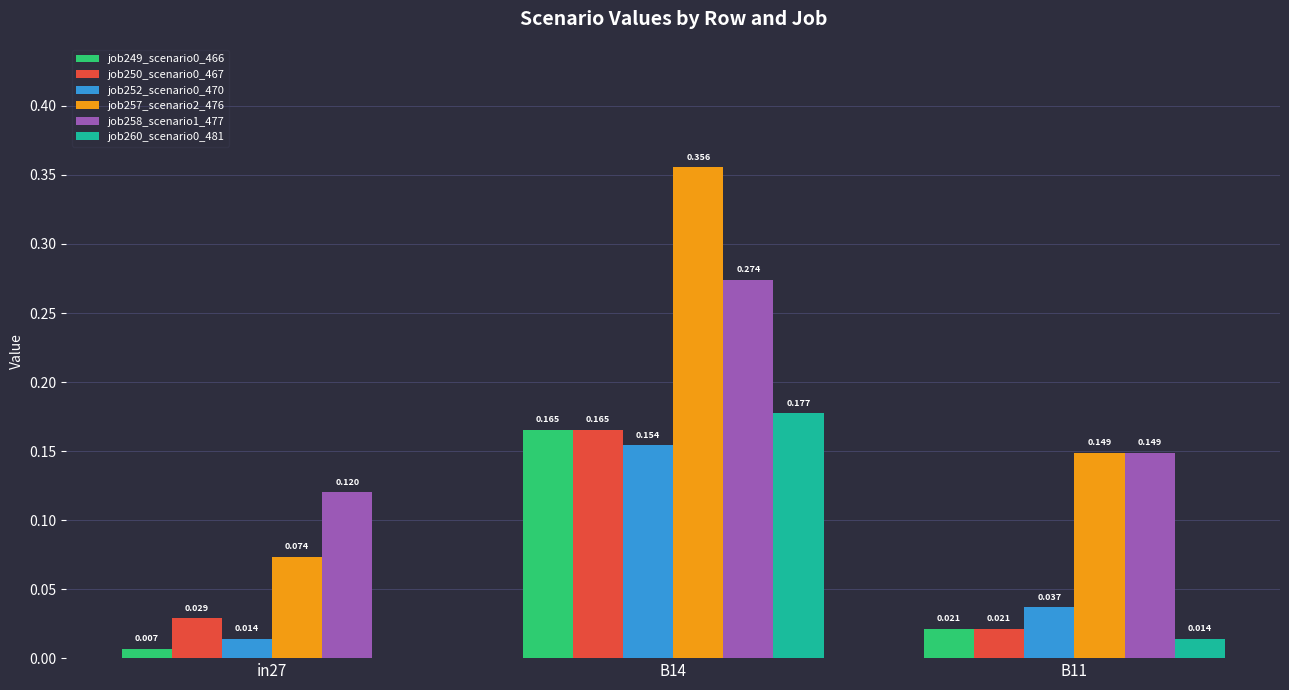

What is the total value across all series at B14?

1.3